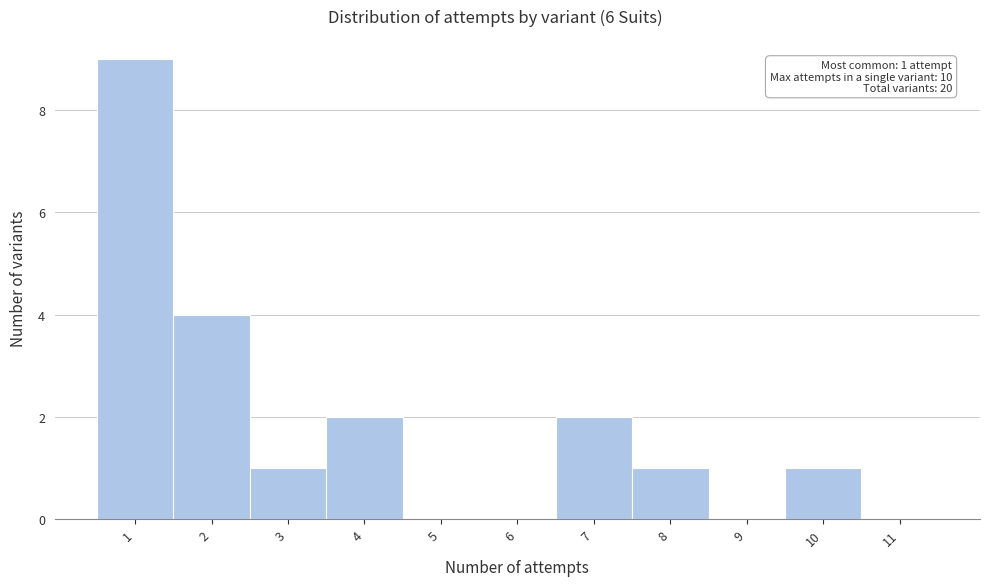

Reading left to right, transcribe all the data shown in this chart.

1=9	2=4	3=1	4=2	5=0	6=0	7=2	8=1	9=0	10=1	11=0